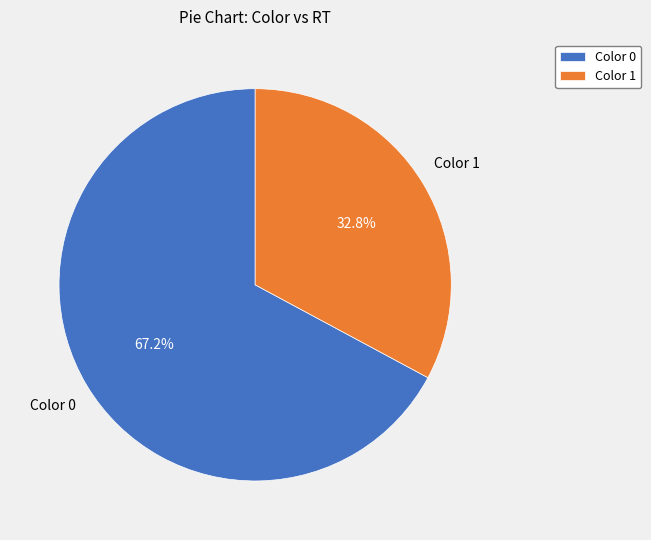

Which slice is the largest?

Color 0